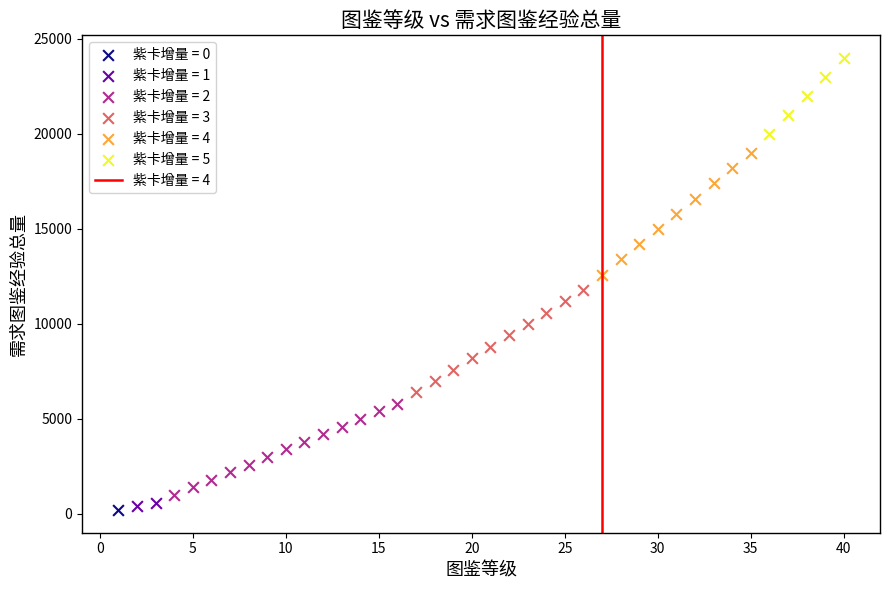

Which series reaches the maximum Y coordinate?

紫卡增量 = 5